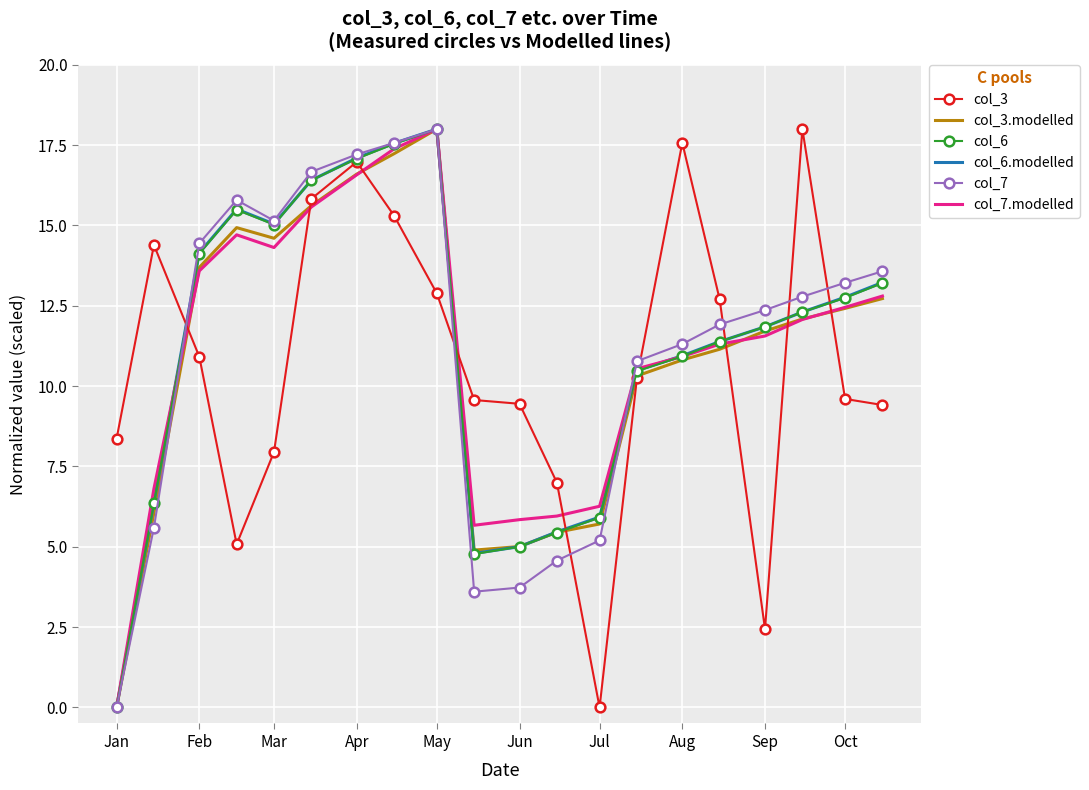

True or false: col_3.modelled has more than 2 interior local peaks.

False